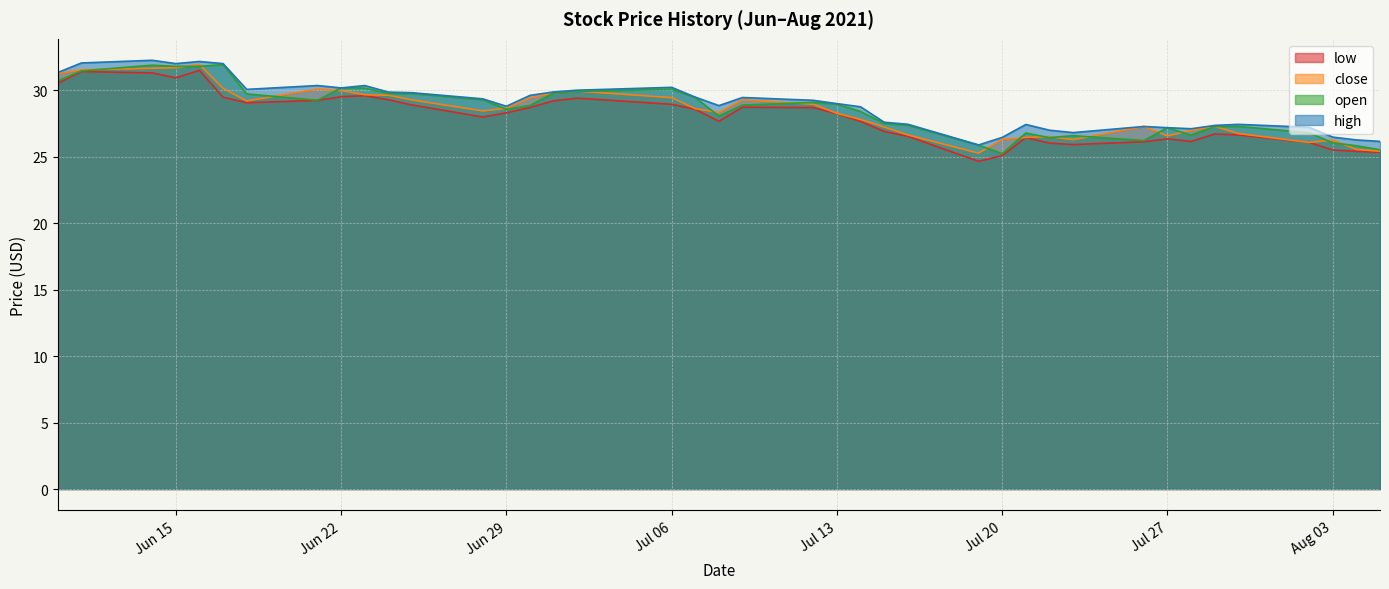

What are all the series names shown in the legend?

low, close, open, high